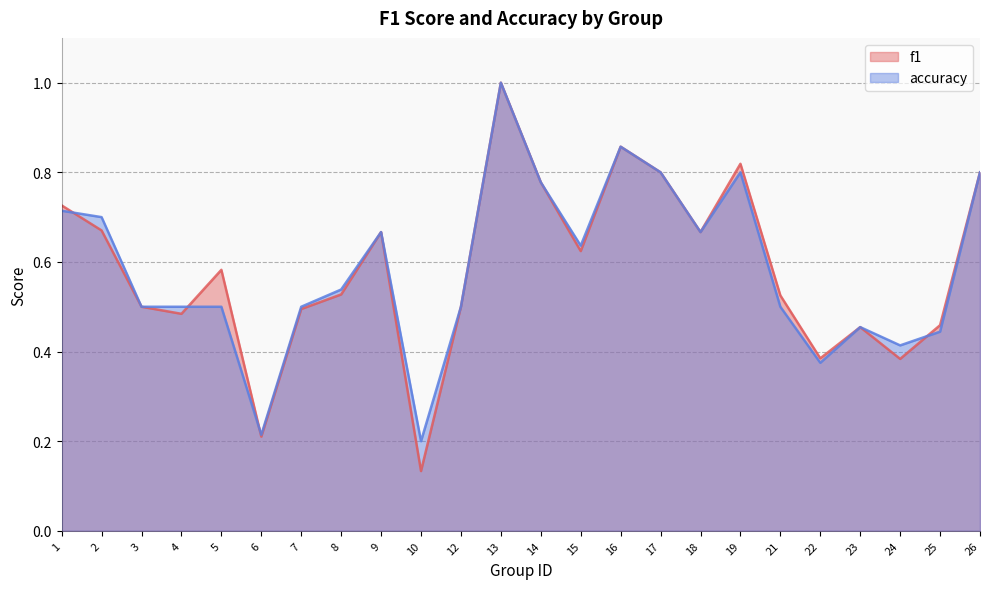

Rank the series by their maximum value, from highest to lowest.

f1, accuracy